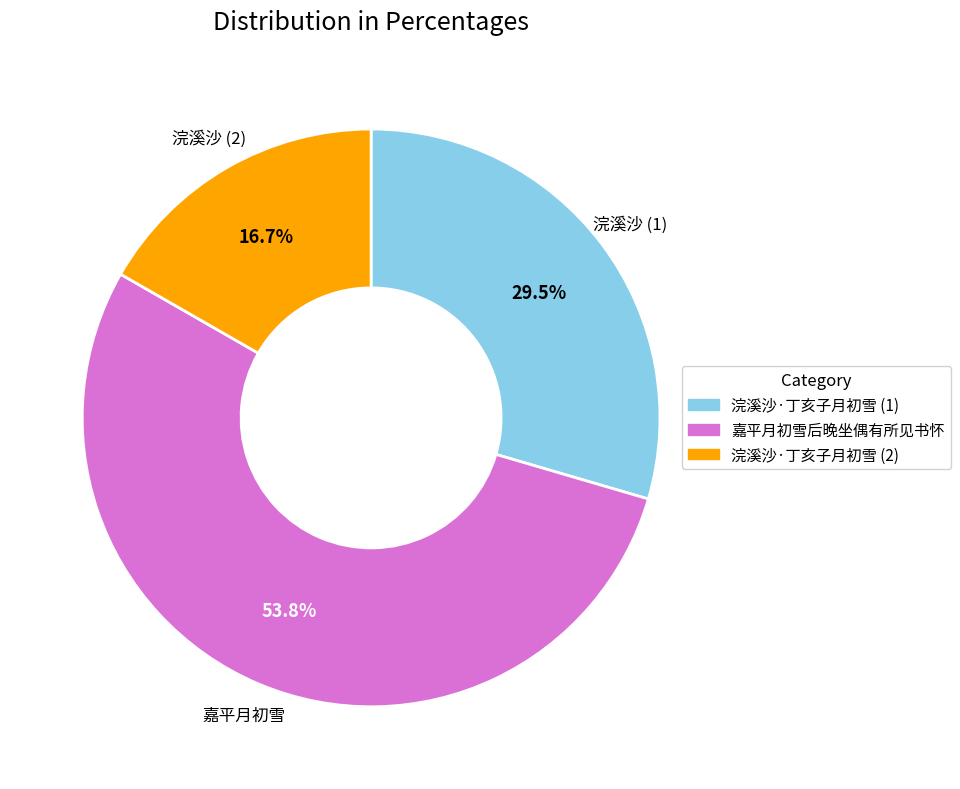

Which slice represents more than half of the pie?

嘉平月初雪后晚坐偶有所见书怀